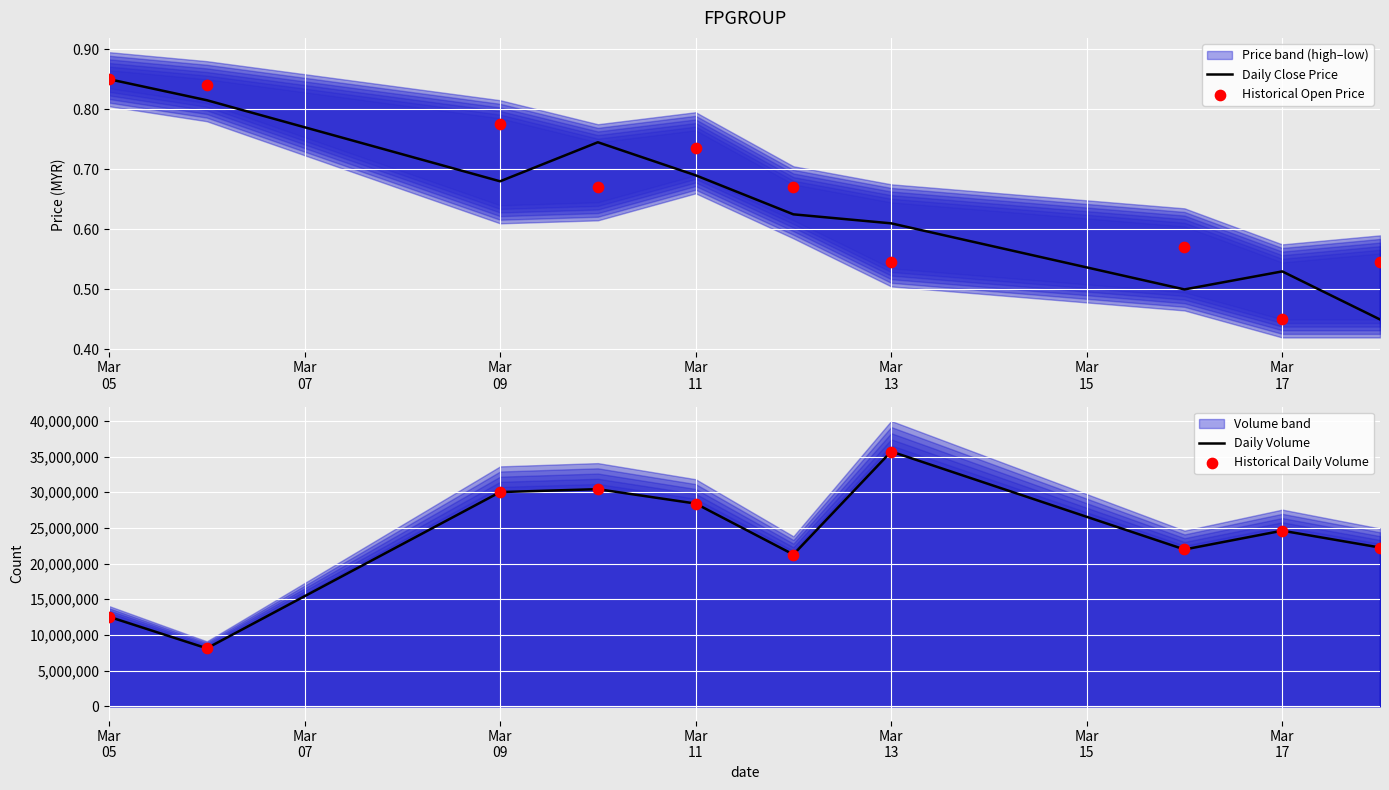

Which series has the widest spread of Y values?

Daily Volume